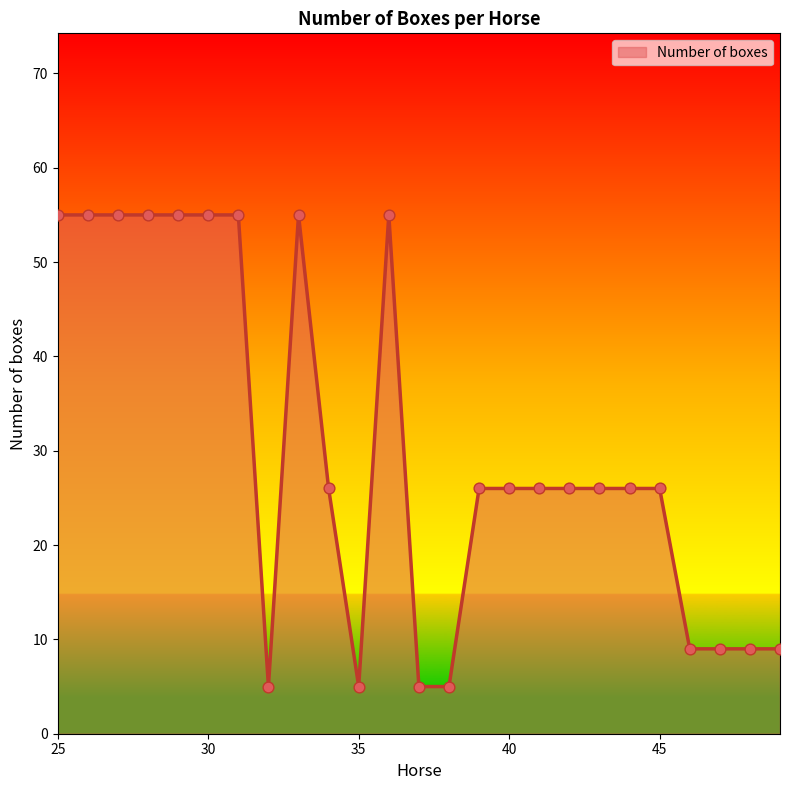

What is the smallest value displayed?

5